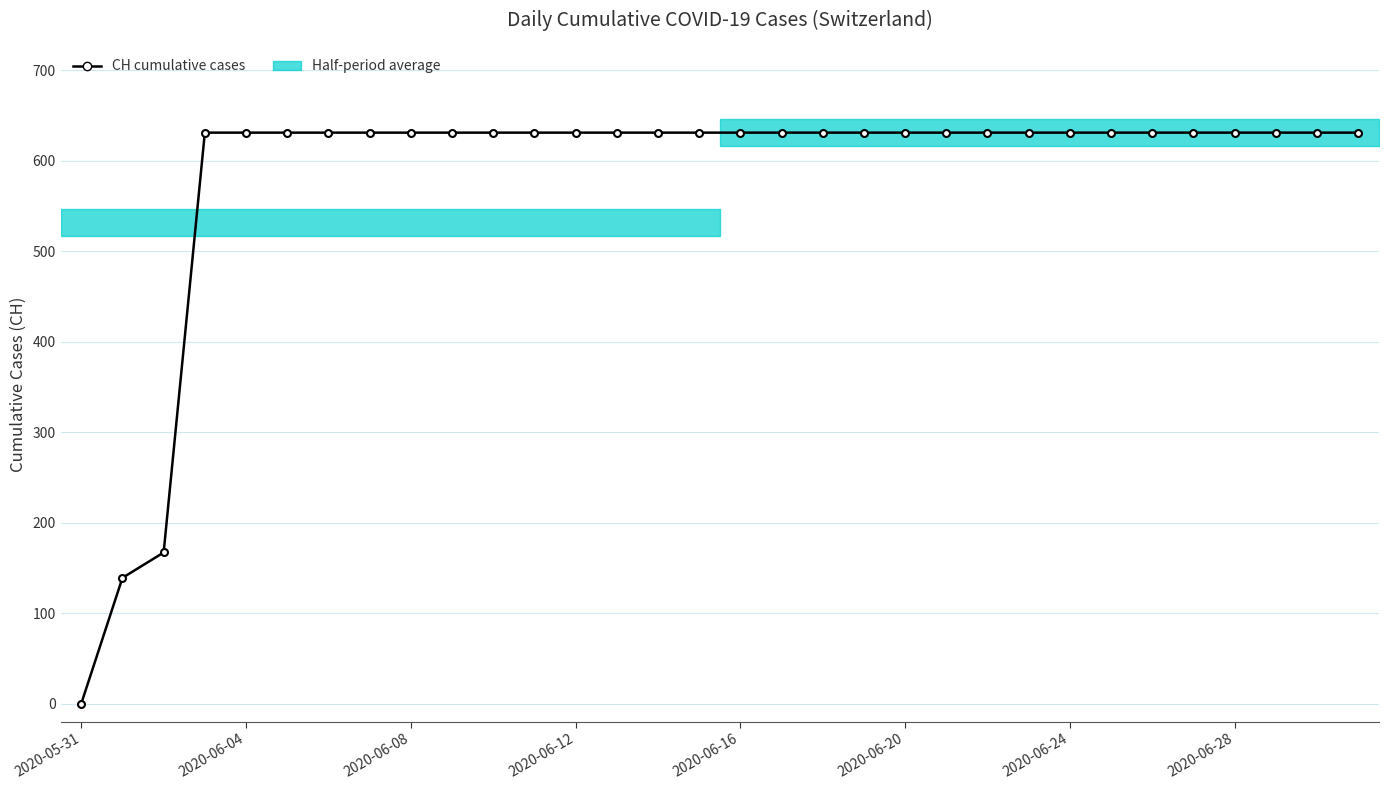

Is this an area chart (filled region under the line)?

No